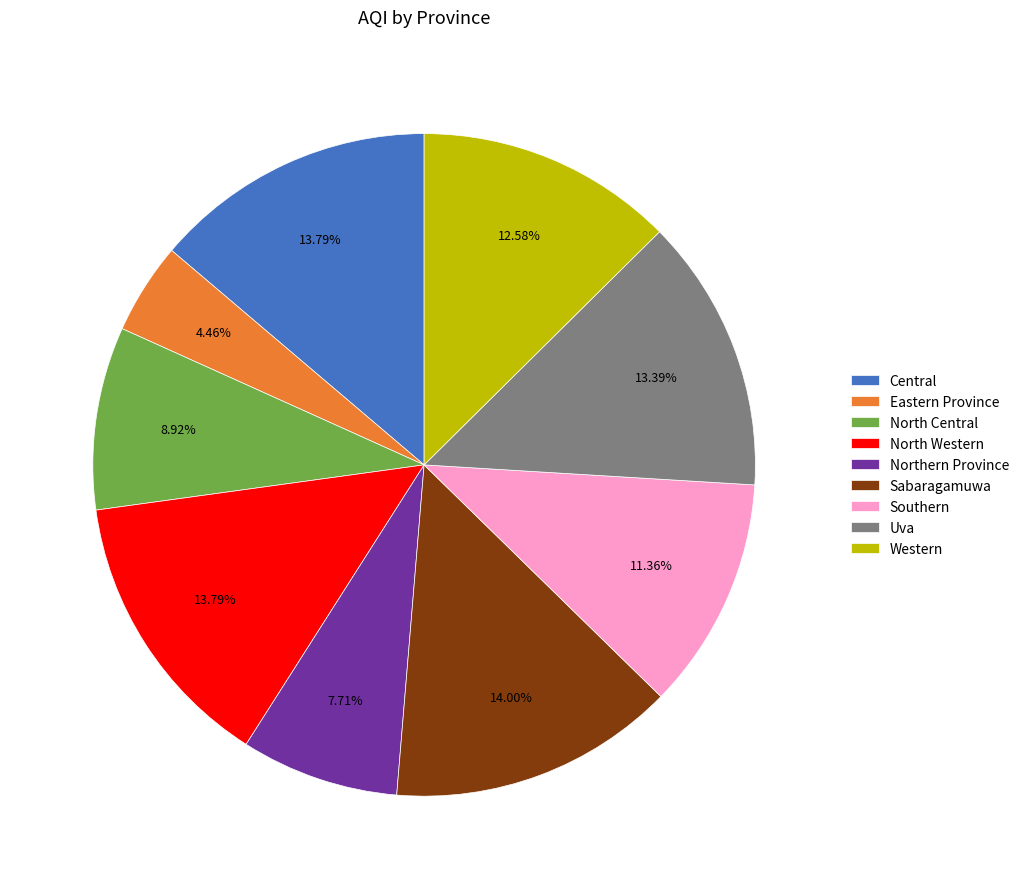

How many segments does this pie chart have?

9